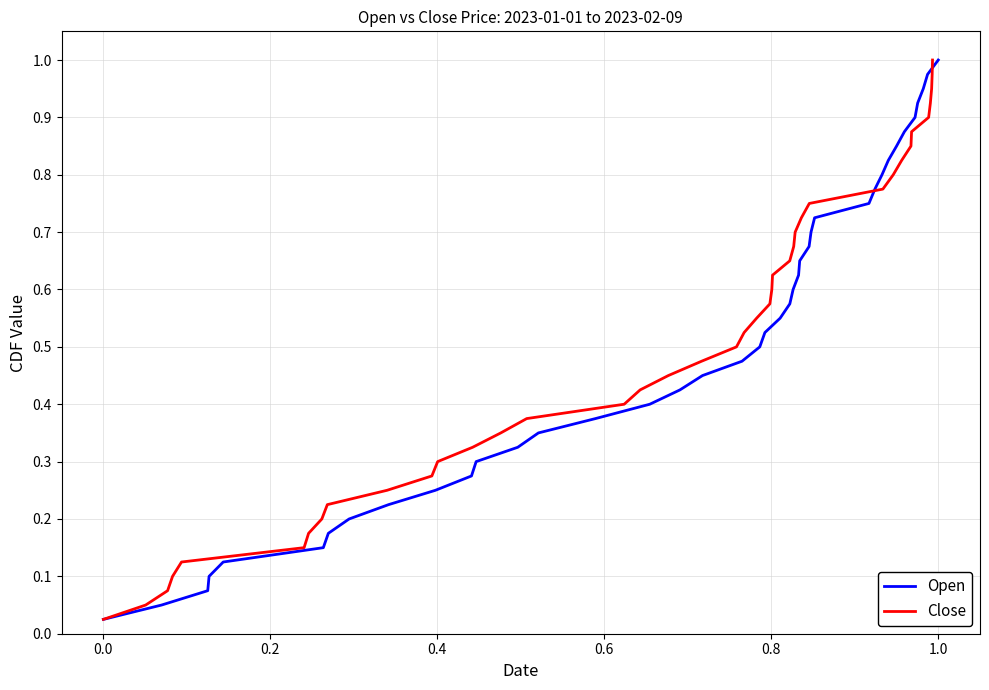

Which series has the largest total across all categories?

Open